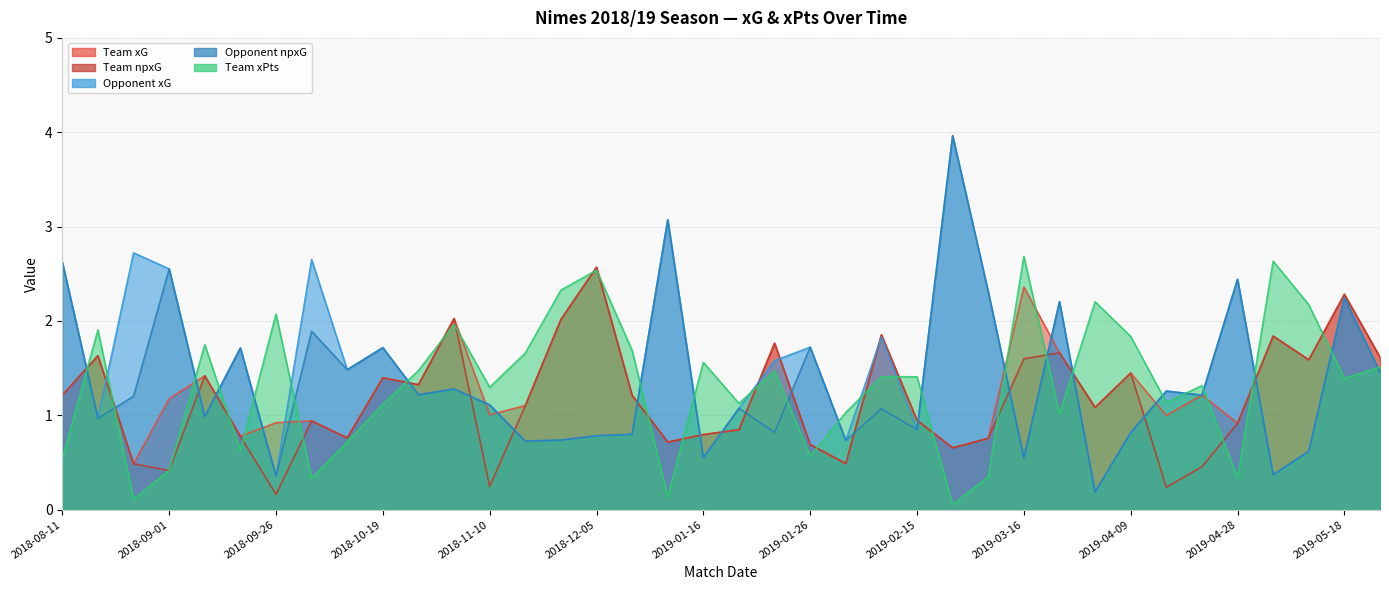

How many data points does each series have?

38